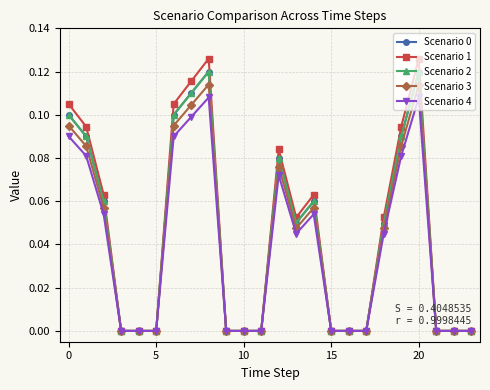

What is the difference between the maximum and minimum values in the Scenario 0 series?

0.1